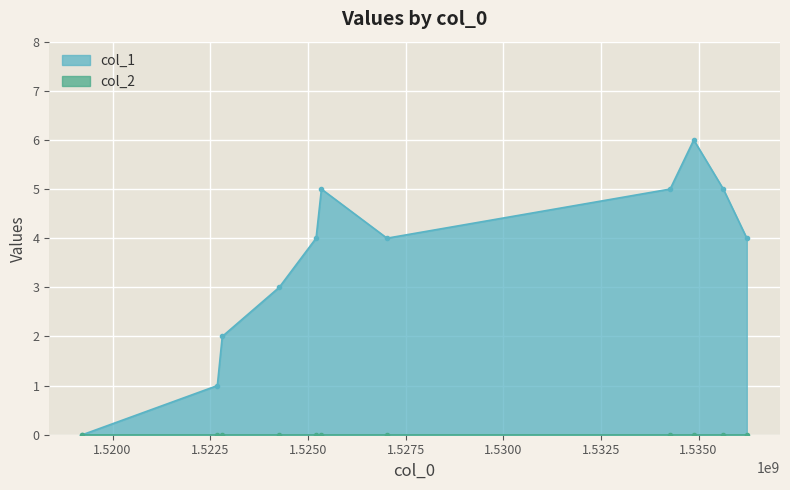

List the labels in order of value, largest first.

1534875873, 1525346605, 1534271152, 1535632075, 1525209853, 1527024229, 1536233298, 1524266567, 1522808513, 1522682520, 1519231238